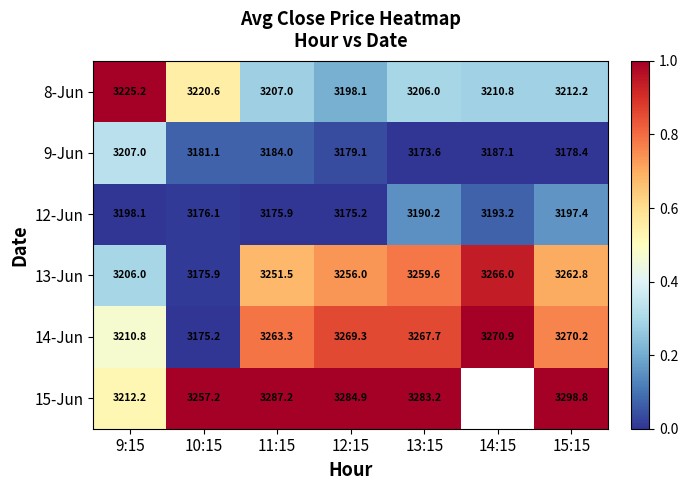

True or false: 12-Jun has a value of 0.0 at 10:15.

False